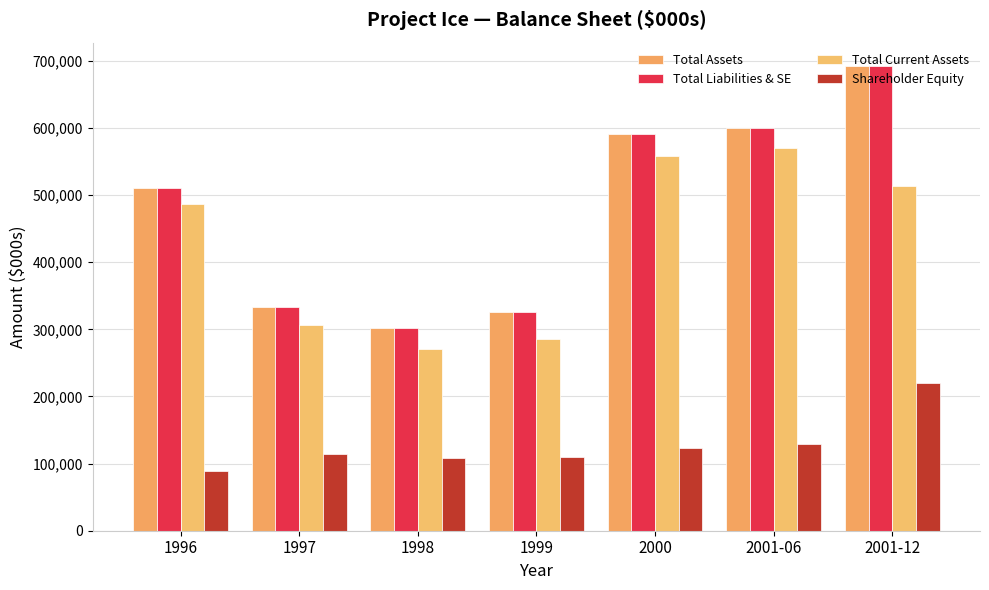

What is the difference between the highest and lowest values at 1996?

420857